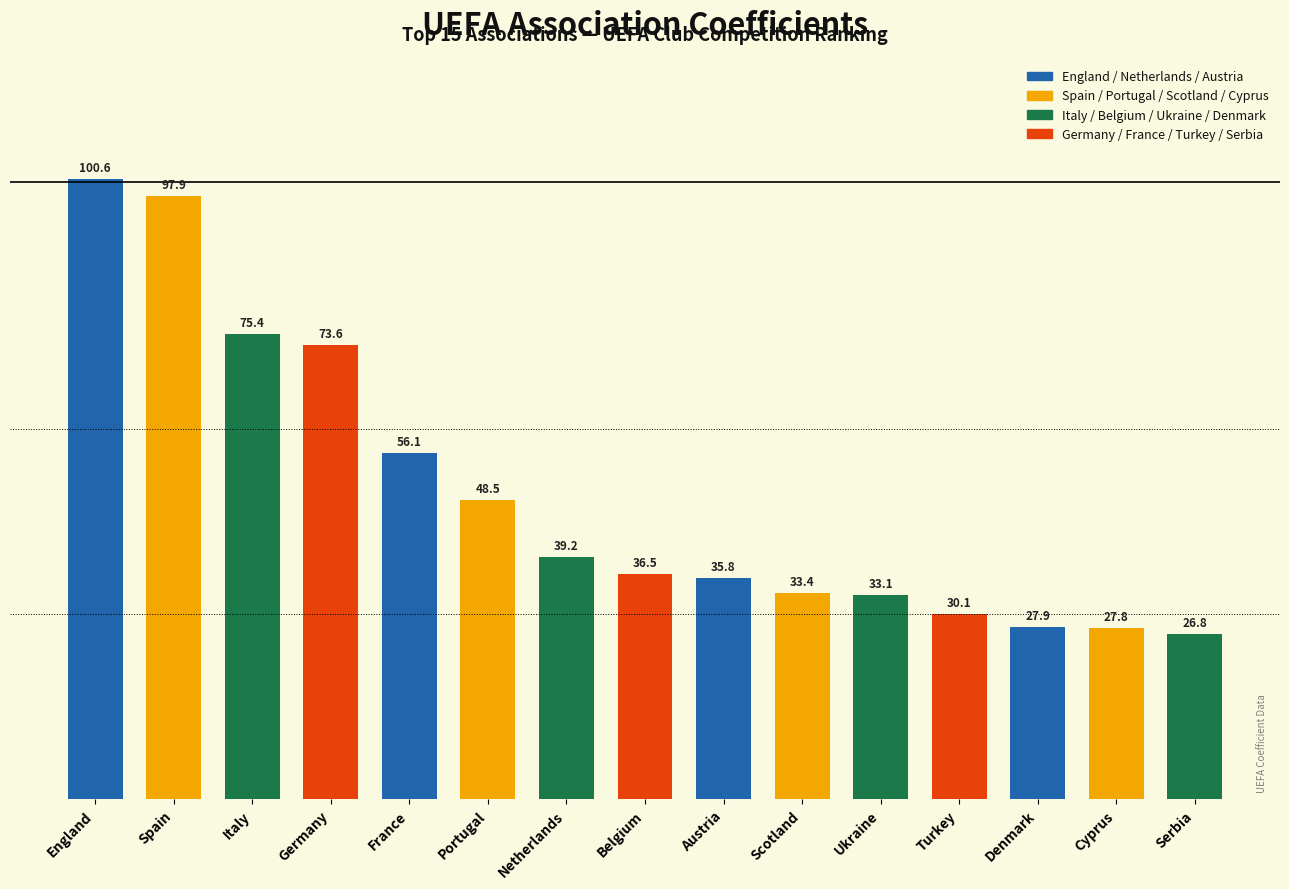

Rank the categories by value from highest to lowest.

England, Spain, Italy, Germany, France, Portugal, Netherlands, Belgium, Austria, Scotland, Ukraine, Turkey, Denmark, Cyprus, Serbia